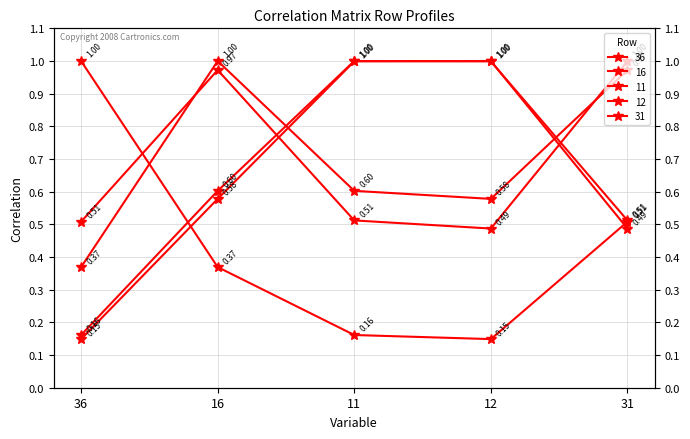

Reading right to left, transcribe all the data shown in this chart.

36: 31=0.5	12=0.1	11=0.2	16=0.4	36=1.0
16: 31=1.0	12=0.6	11=0.6	16=1.0	36=0.4
11: 31=0.5	12=1.0	11=1.0	16=0.6	36=0.2
12: 31=0.5	12=1.0	11=1.0	16=0.6	36=0.1
31: 31=1.0	12=0.5	11=0.5	16=1.0	36=0.5